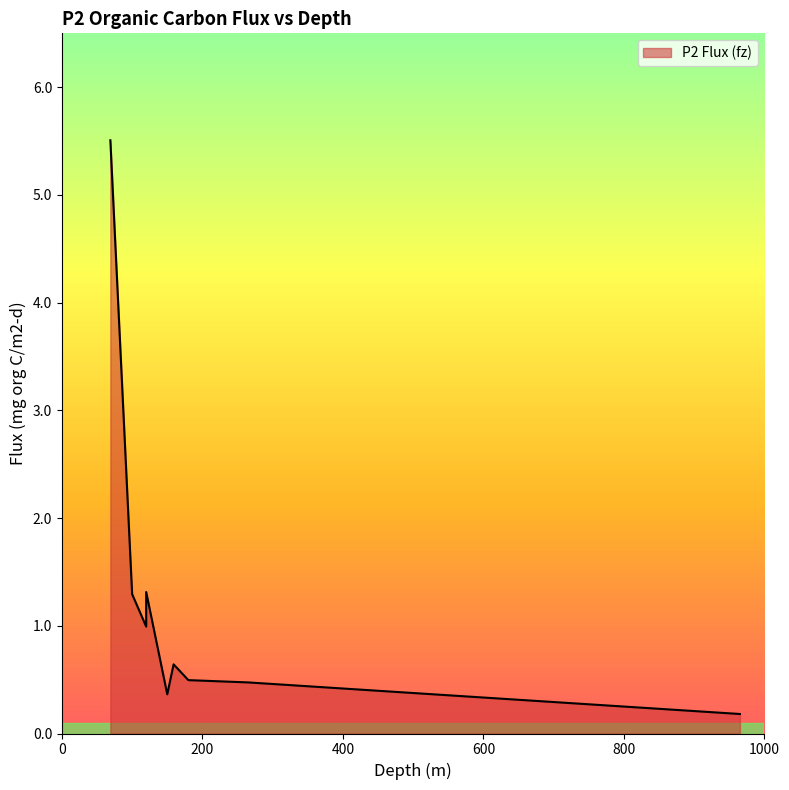

What is the value of the 5th point from the left?

0.4